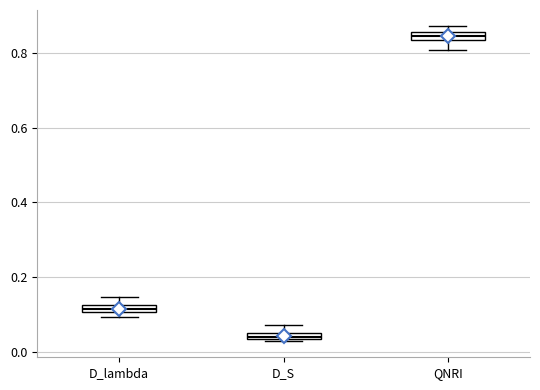

Where is the lower edge of the box for D_lambda on the y-axis? The values are not printed on the chart, so give them approximately, as read against the axis.

0.10